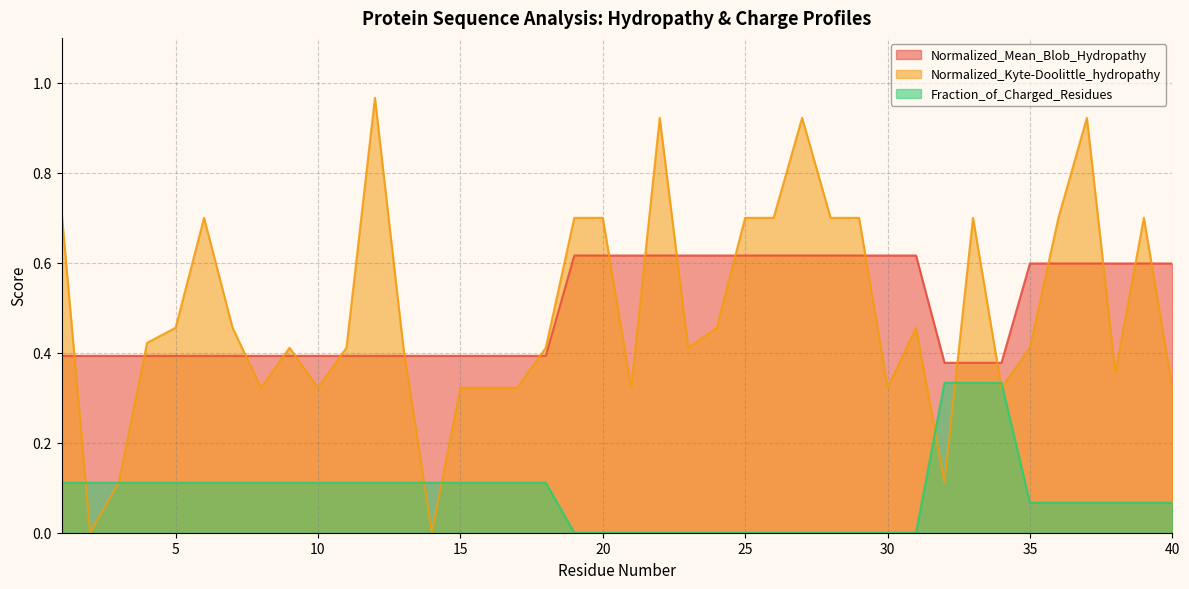

The Normalized_Kyte-Doolittle_hydropathy series shows 0.4 at 23. True or false?

True